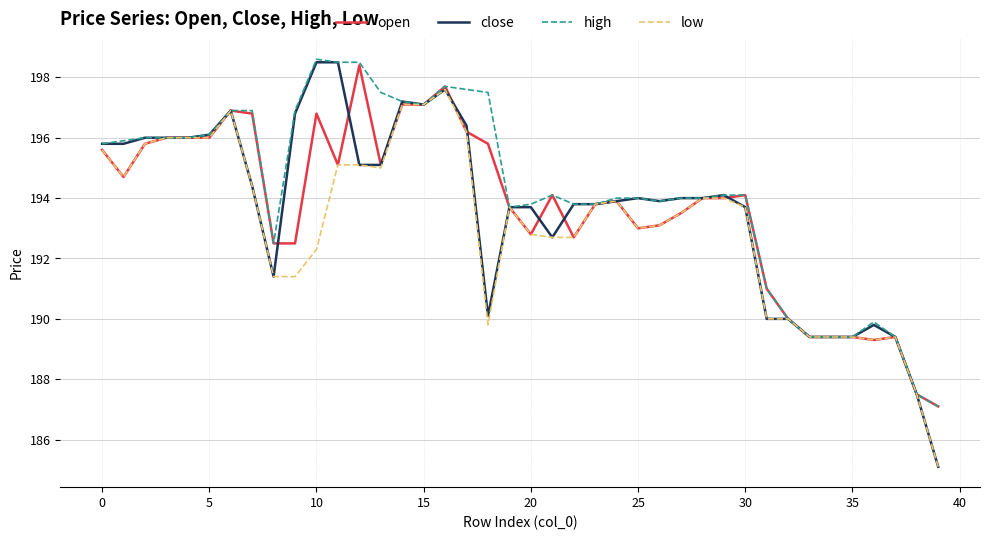

Which series has the largest range (max minus min)?

close